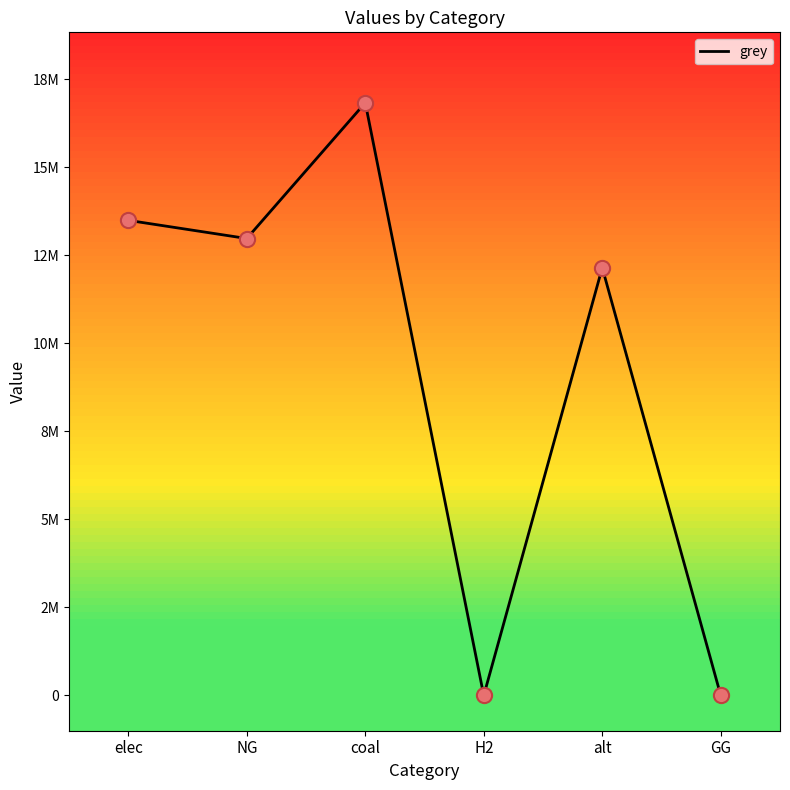

Which has a higher value, alt or GG?

alt